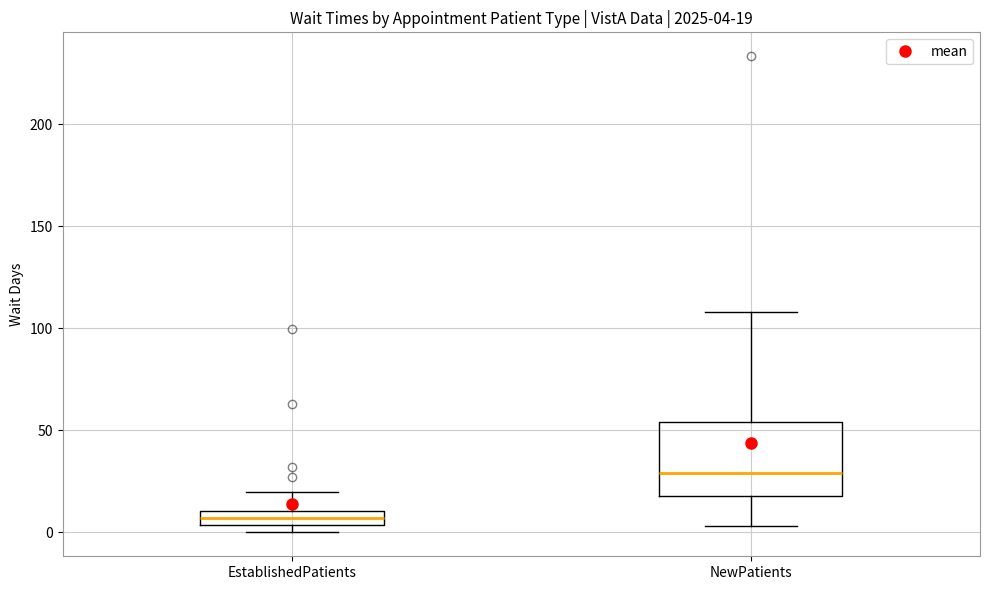

Which box has the lowest median line?

EstablishedPatients